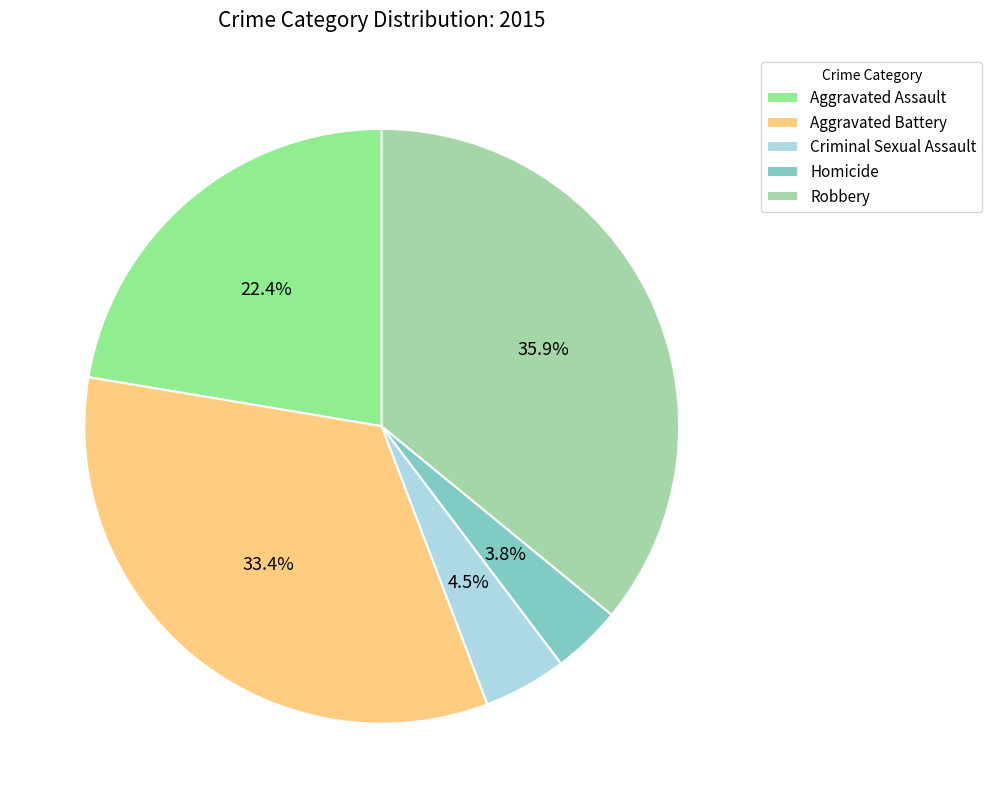

To the nearest percent, what portion does Aggravated Battery represent?

33%